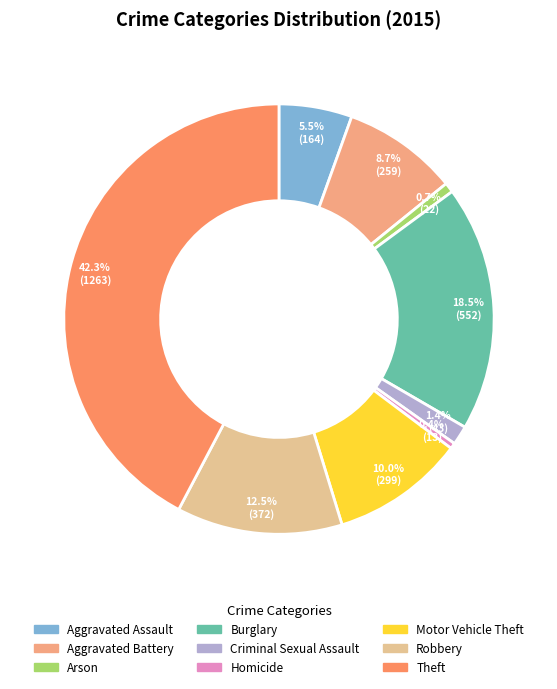

Between Robbery and Aggravated Battery, which is larger?

Robbery